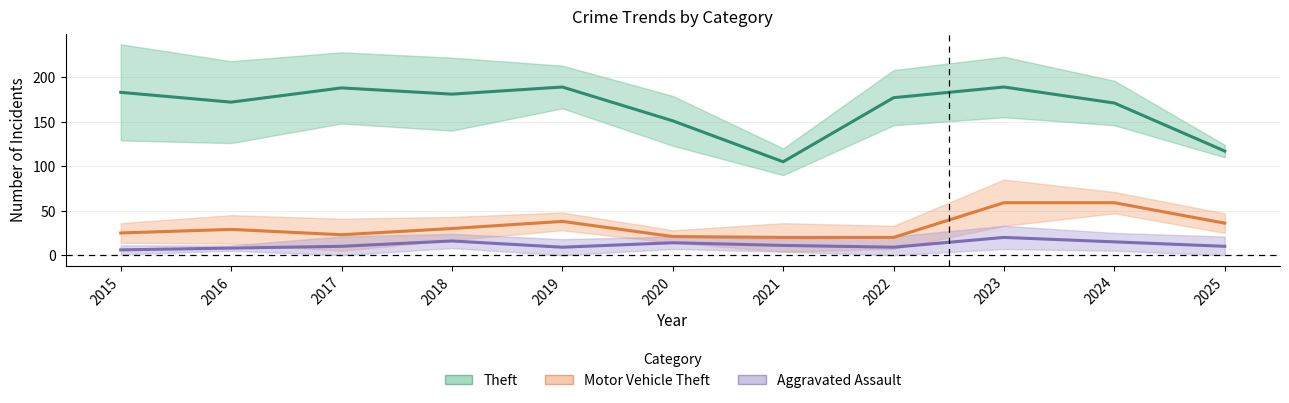

How many values in the Motor Vehicle Theft series exceed 29?

5